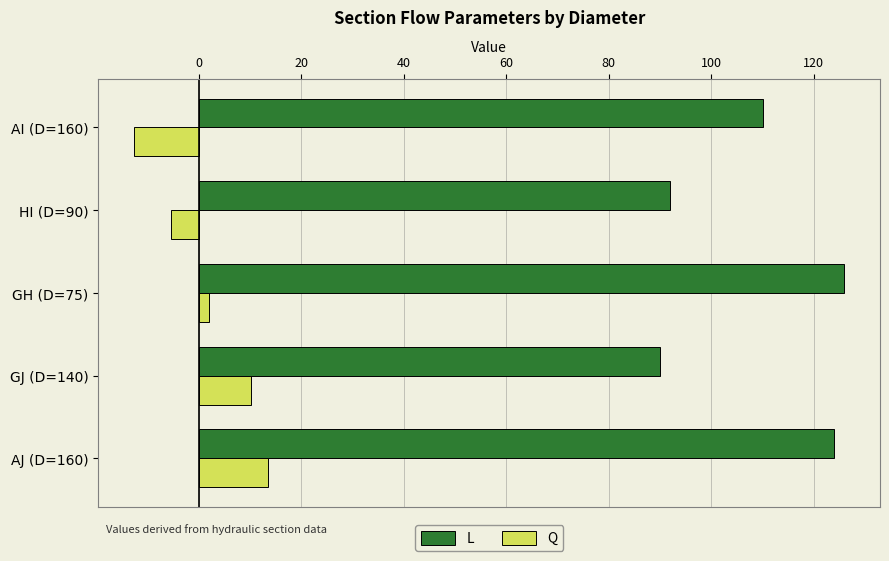

Is the value of L at GH (D=75) greater than the value of Q at AI (D=160)?

Yes